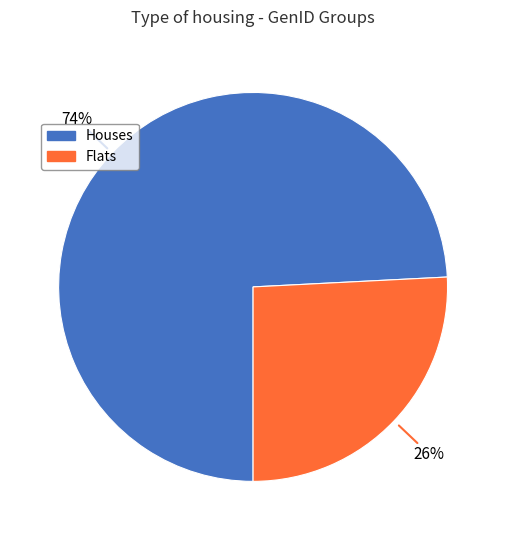

Is there a majority slice in this chart?

Yes